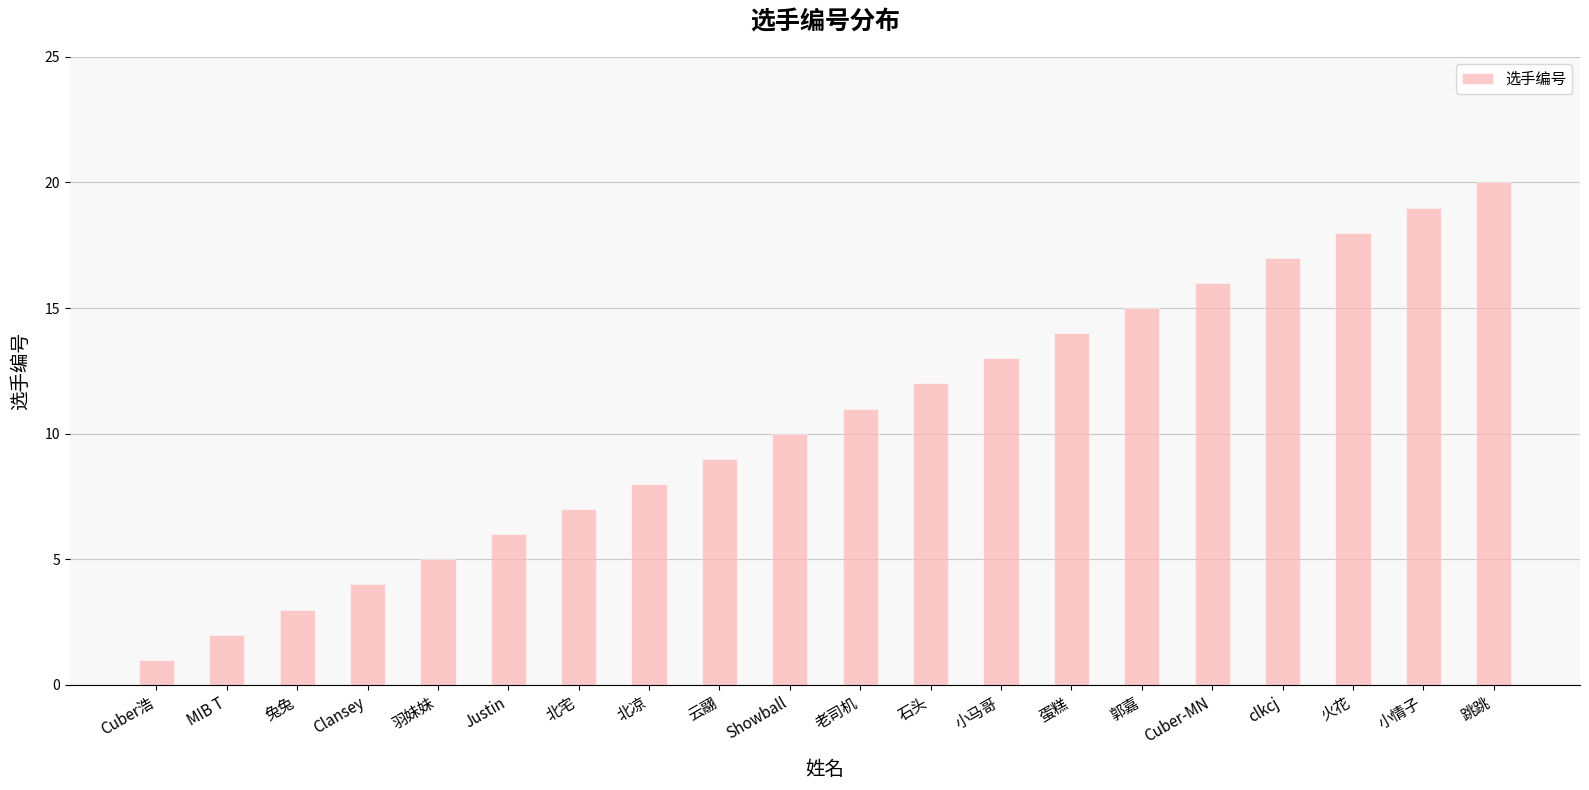

Are the bars horizontal?

No